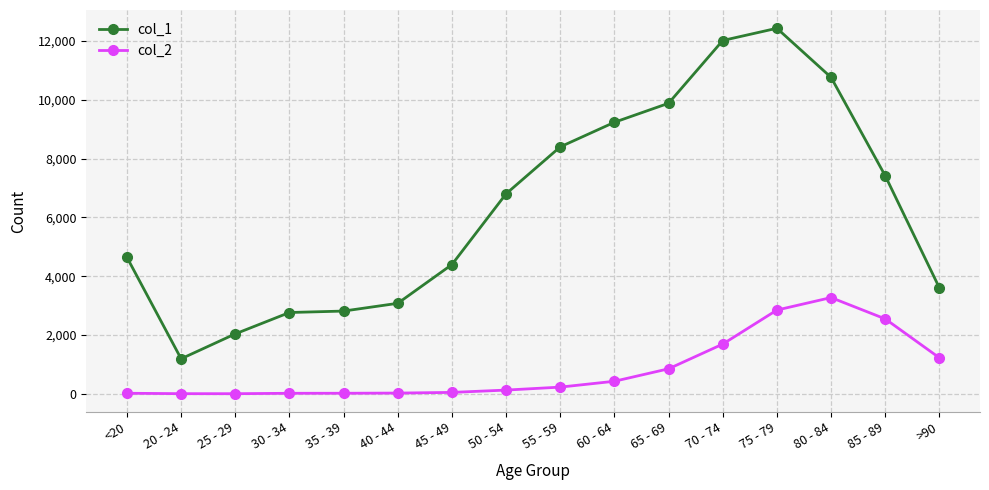

Which series has the largest range (max minus min)?

col_1